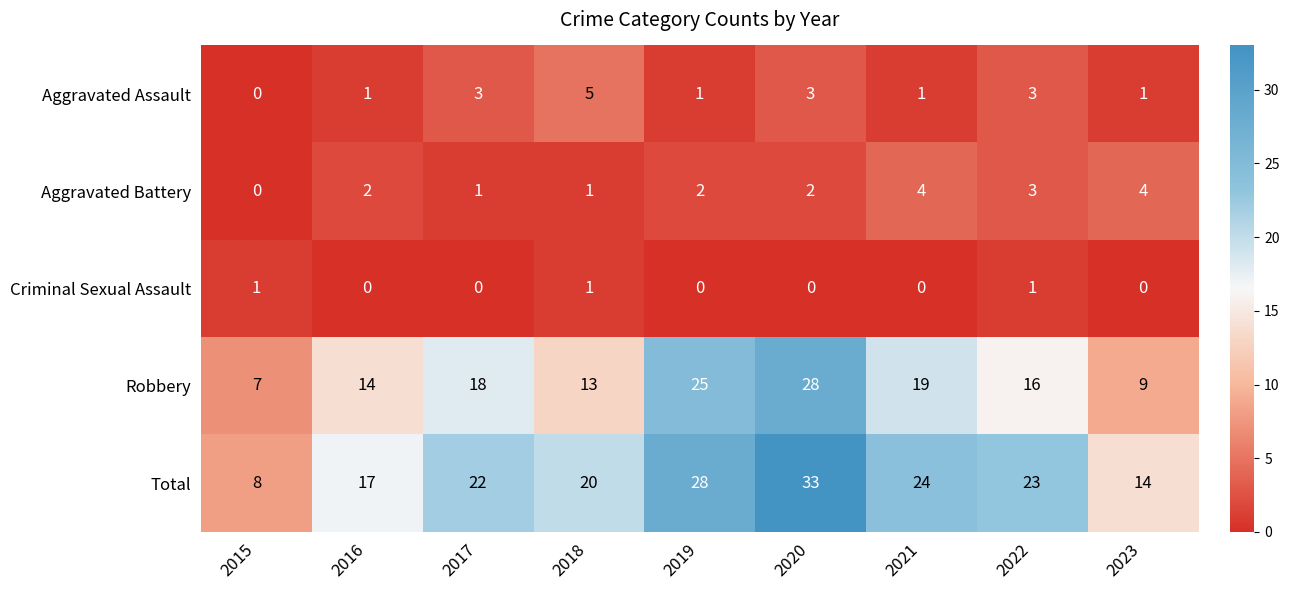

Is the value of Aggravated Battery at 2023 greater than the value of Aggravated Assault at 2015?

Yes